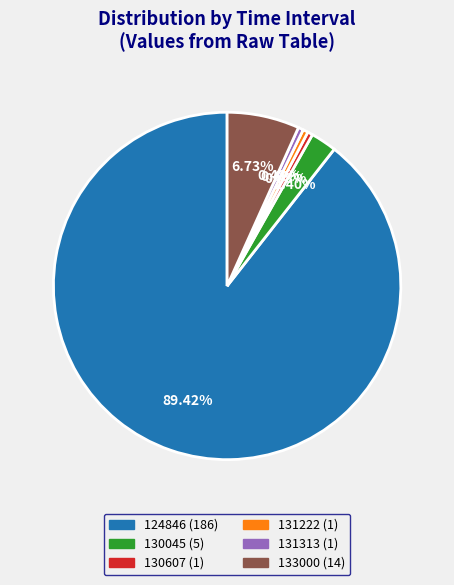

Combined, do 131222 and 131313 account for over 50%?

No